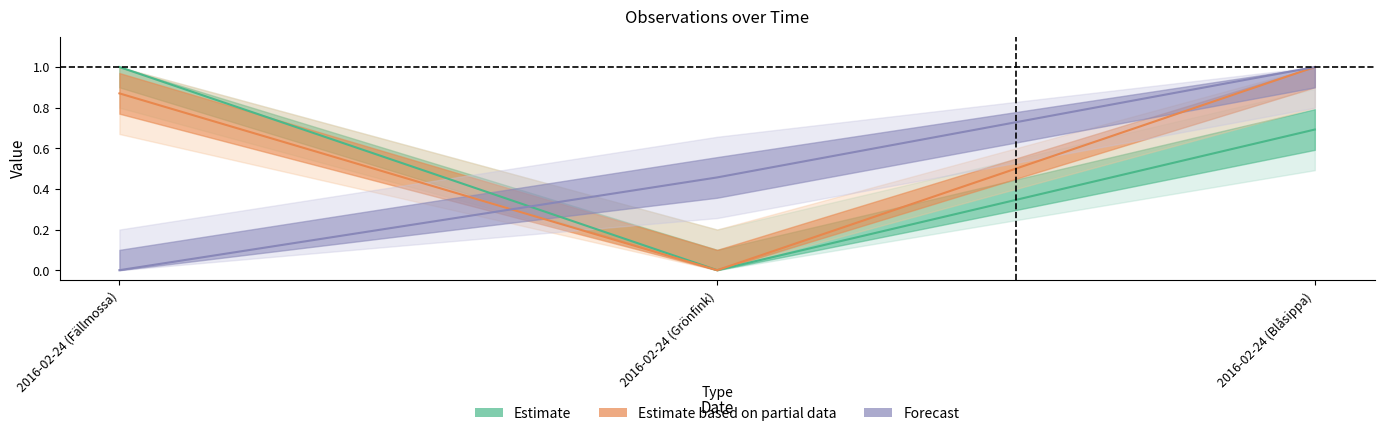

What is the spread (max minus min) of values at 2016-02-24 (Grönfink)?

0.5